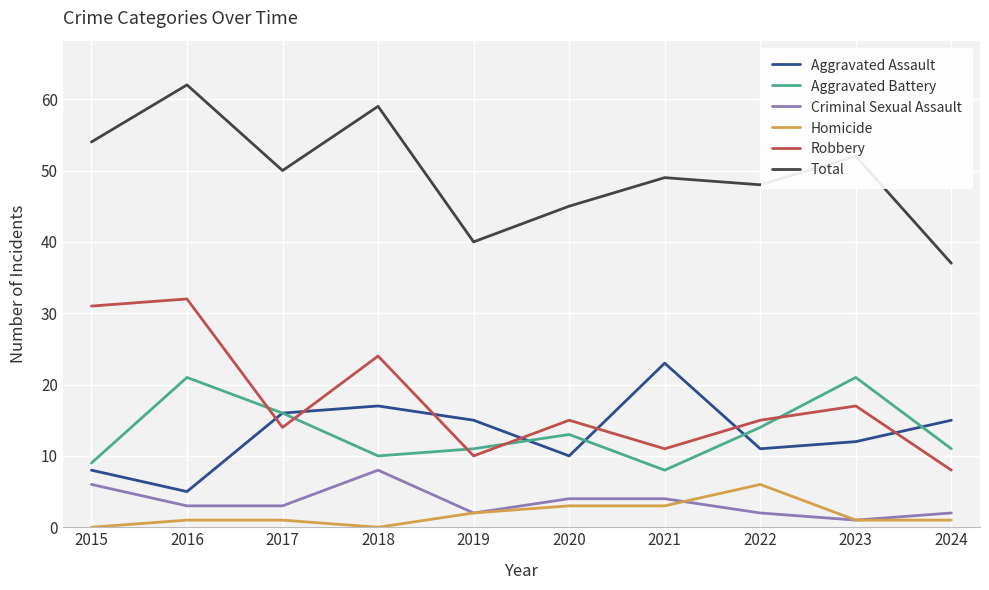

What are all the series names shown in the legend?

Aggravated Assault, Aggravated Battery, Criminal Sexual Assault, Homicide, Robbery, Total